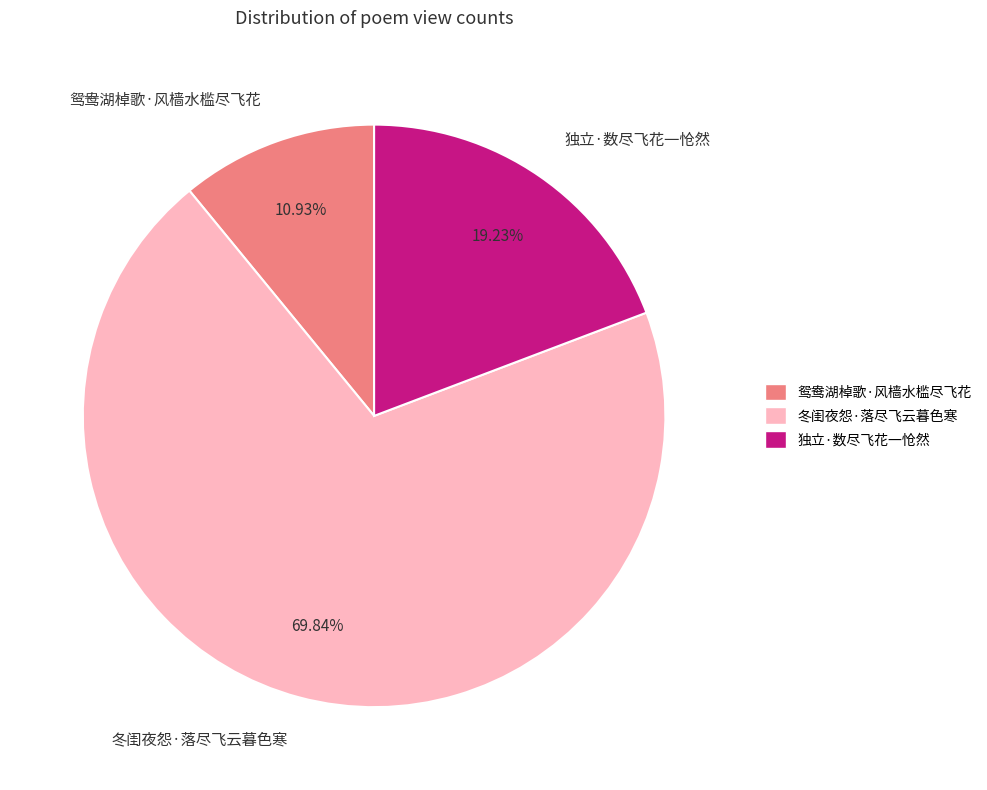

Combined, what portion of the pie is 冬闺夜怨·落尽飞云暮色寒 and 鸳鸯湖棹歌·风樯水槛尽飞花?

80.8%